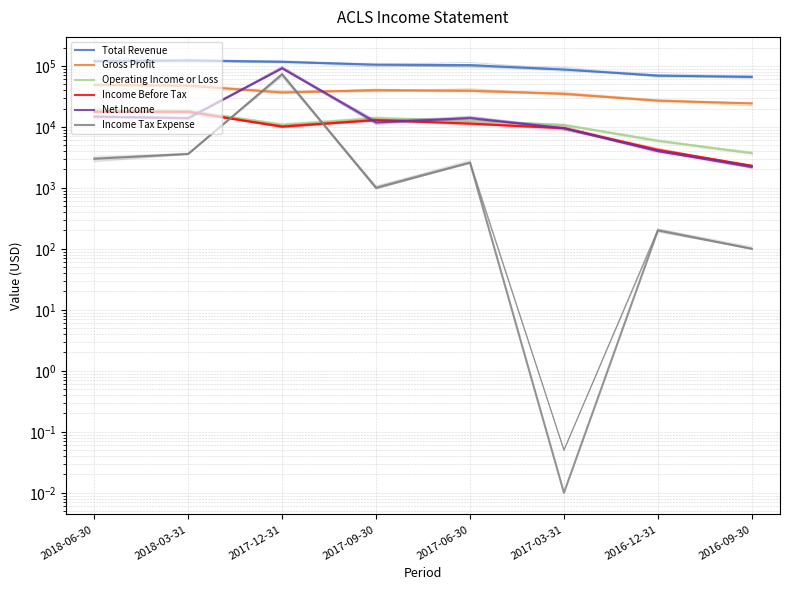

Is this an area chart (filled region under the line)?

No